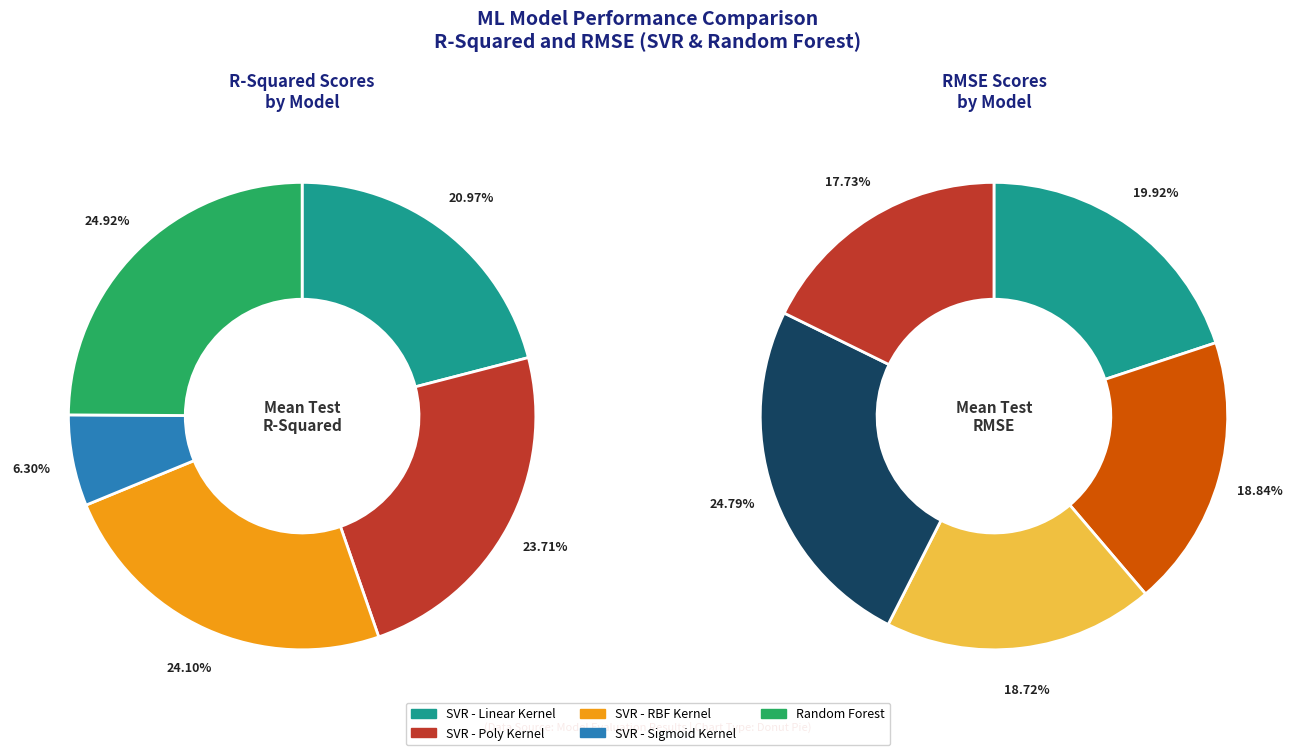

The 3 slice represents 15% of the pie. True or false?

False